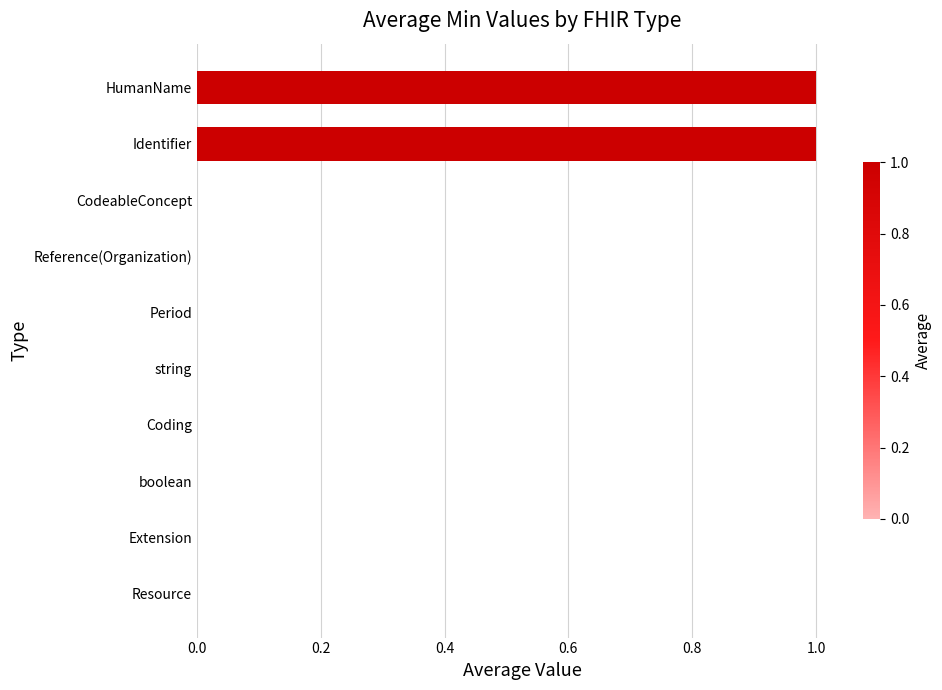

What is the sum of all values?

2